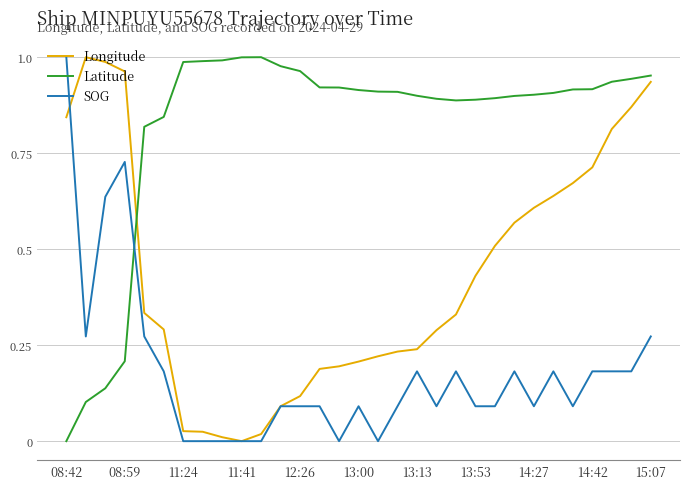

Rank the series by their average value, from lowest to highest.

SOG, Longitude, Latitude